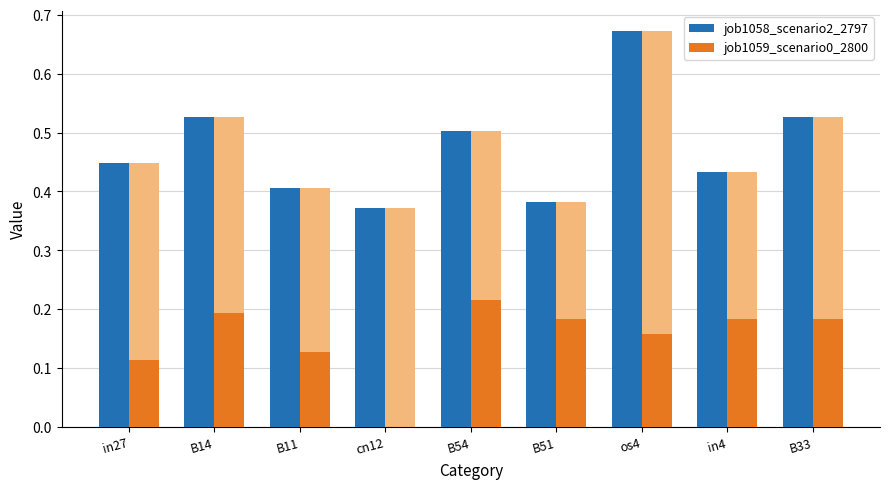

What is the maximum value for job1058_scenario2_2797?

0.7